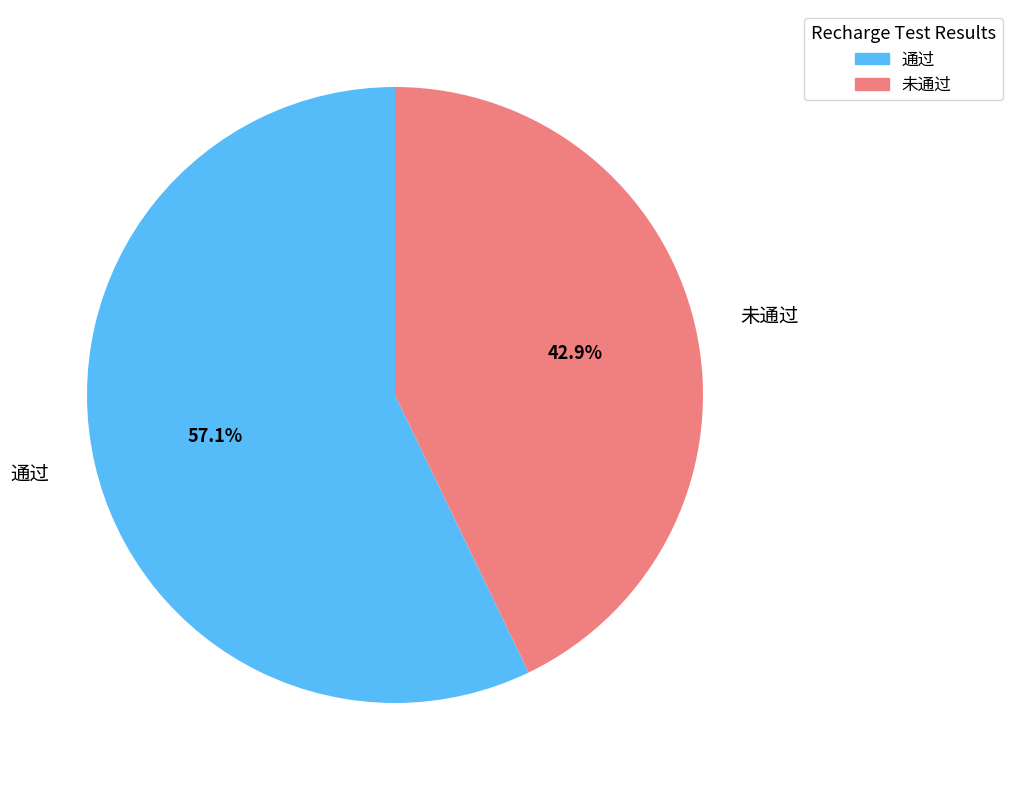

What is the majority slice?

通过